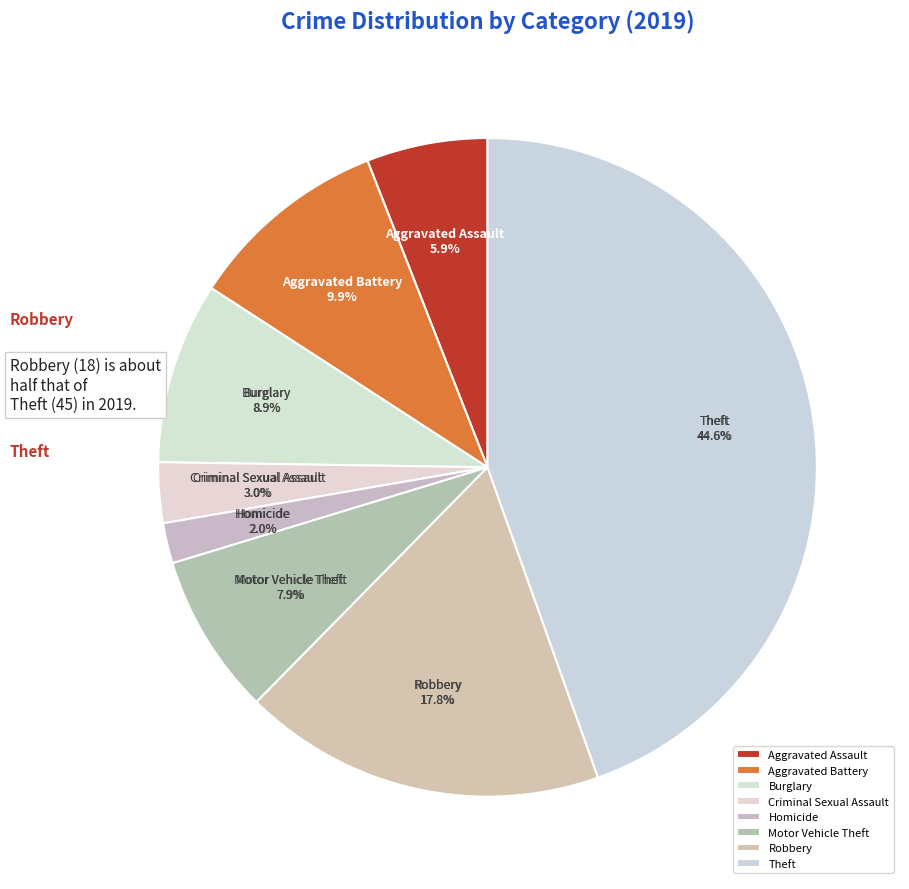

What is the total percentage of Aggravated Battery and Aggravated Assault?

15.8%